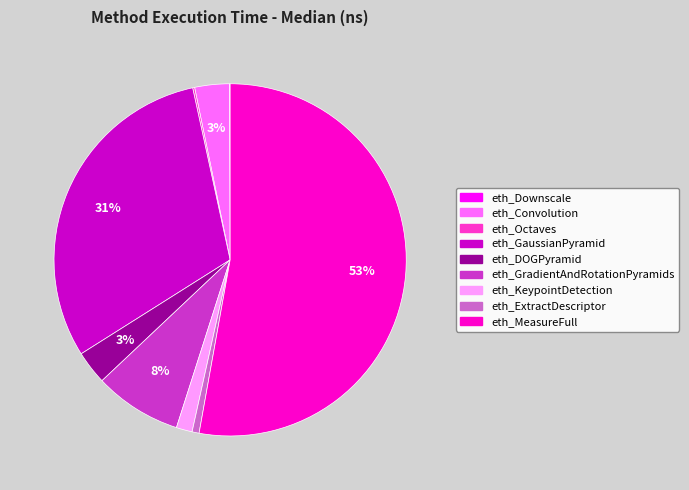

Does eth_GradientAndRotationPyramids account for over 50% of the chart?

No